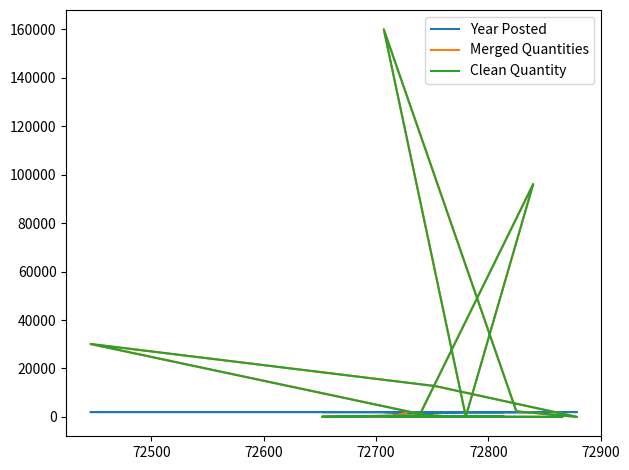

What is the sum of all Merged Quantities values?

305305